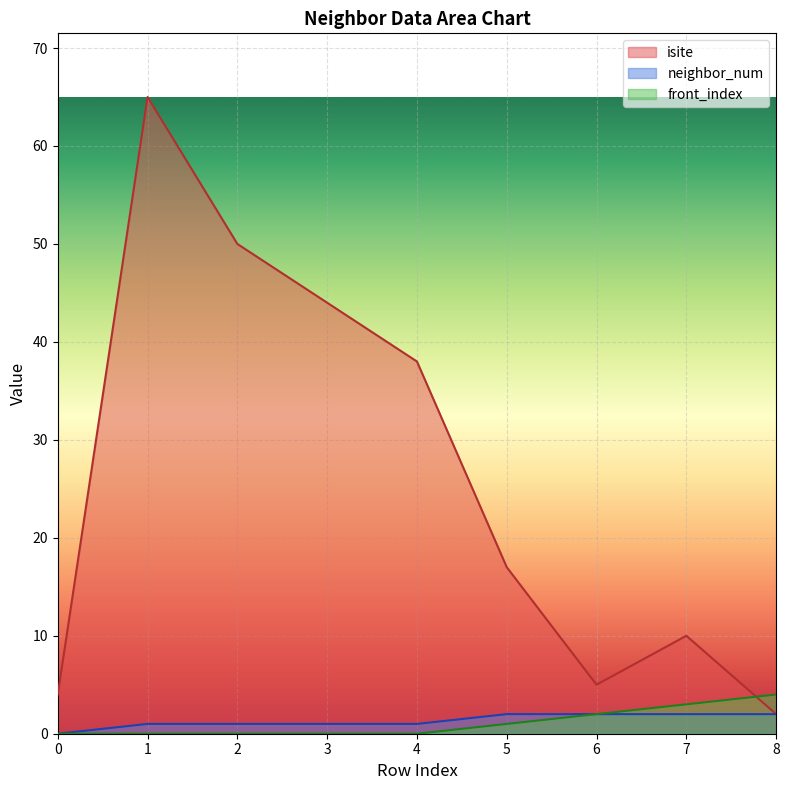

At which category is the sum across all series the highest?

1